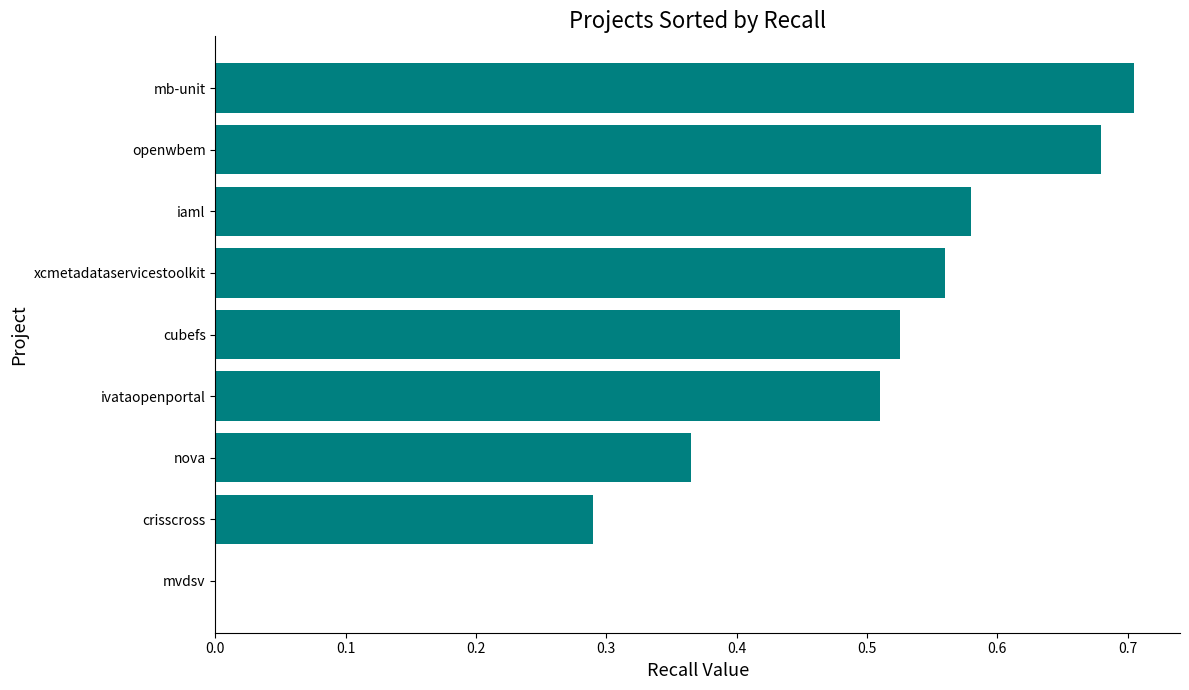

What is the sum of all values?

4.2